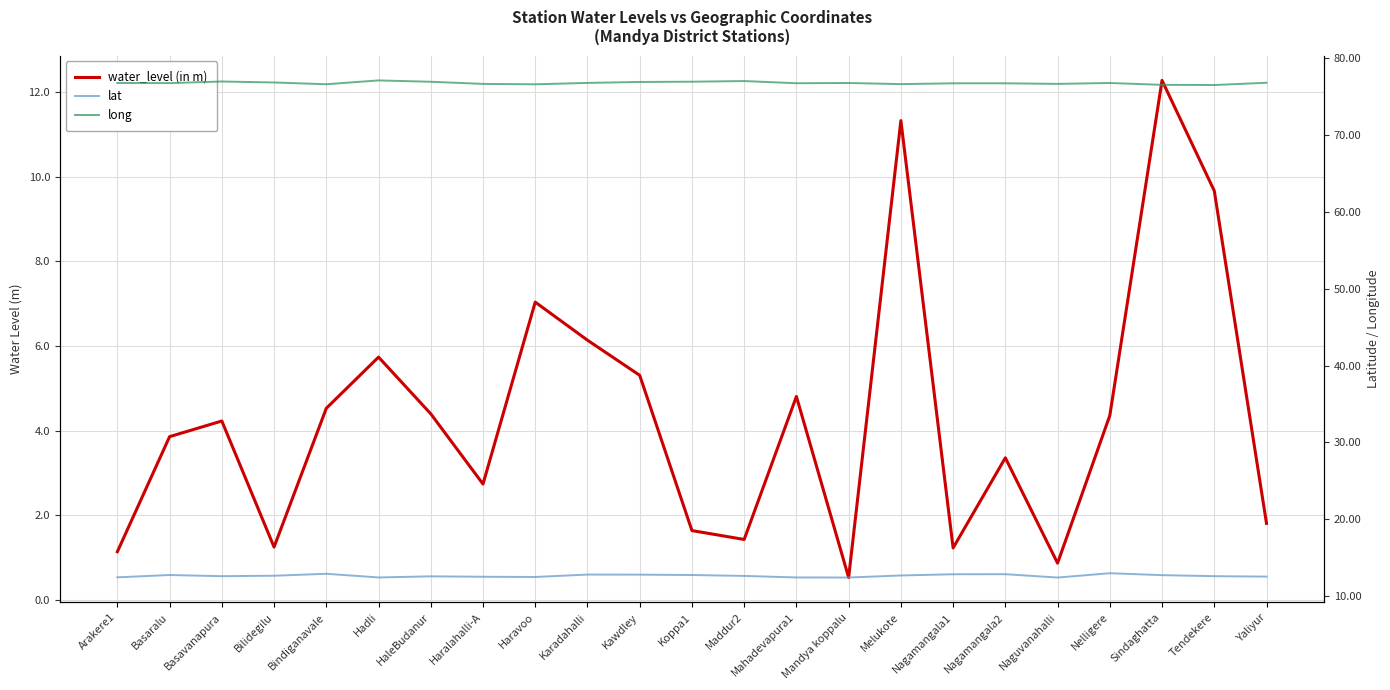

What is the value of the long point at the 14th from the left?

76.8